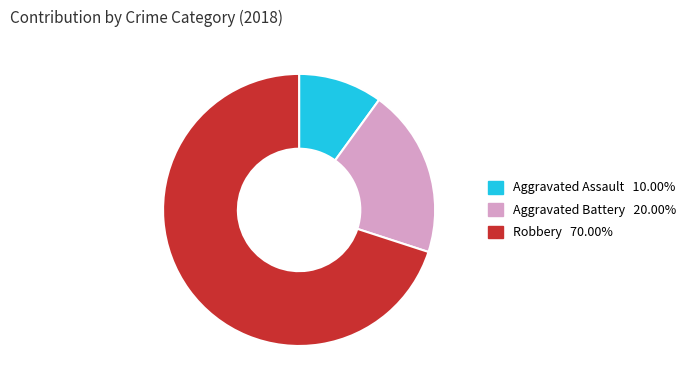

Does any single category account for the majority?

Yes